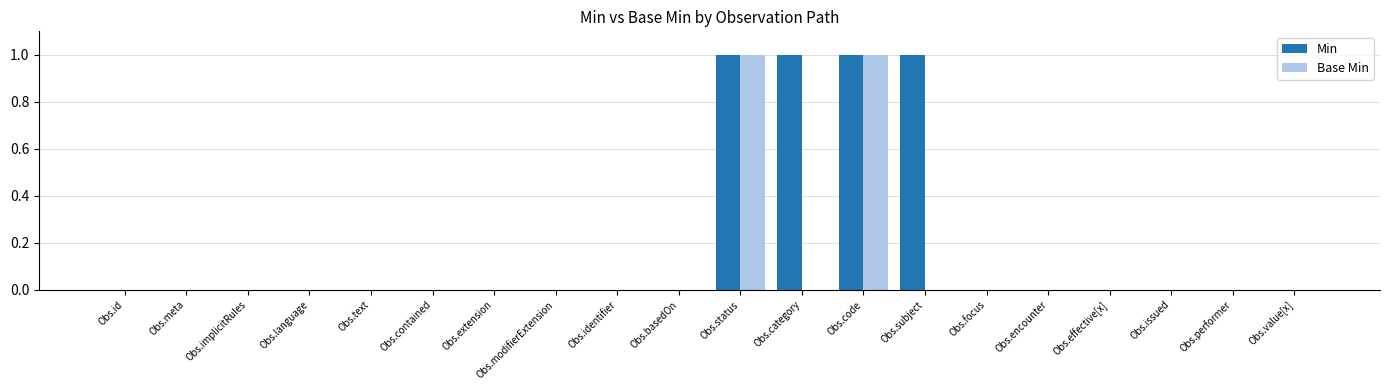

What is the maximum value for Base Min?

1